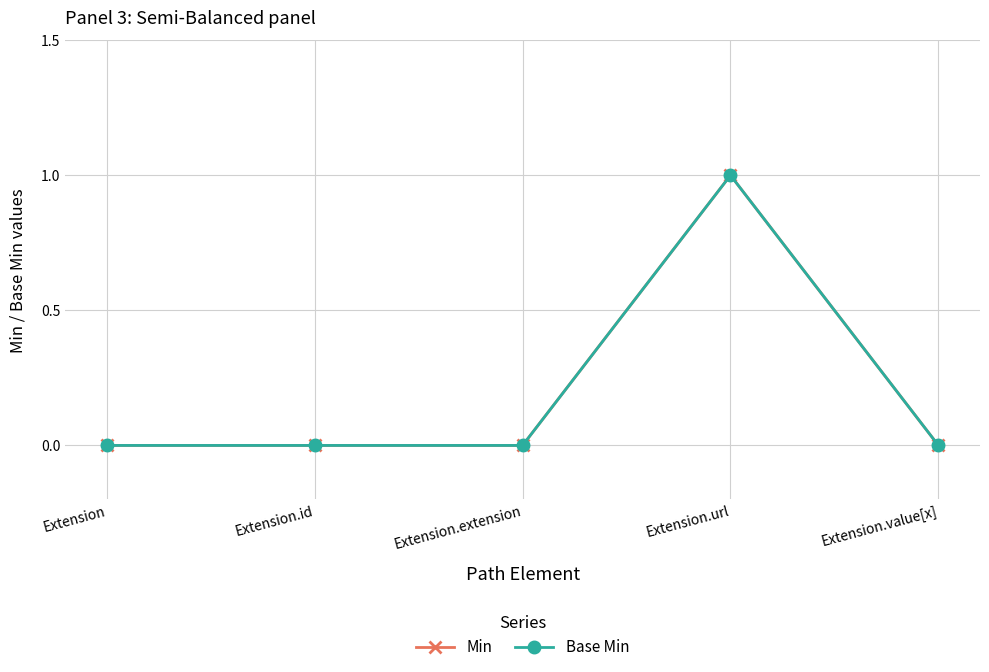

What is the difference between the Base Min values at Extension.url and Extension.value[x]?

1